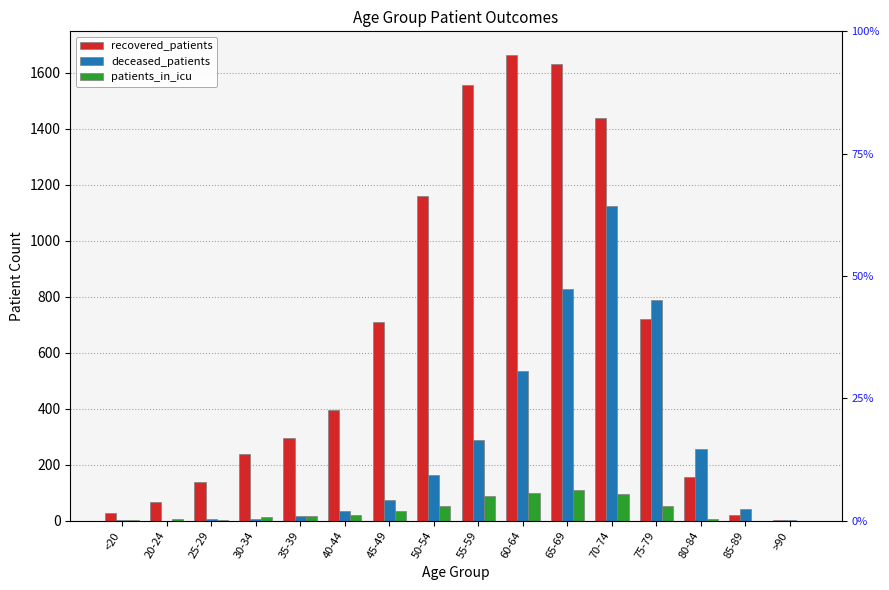

How many data points in patients_in_icu are above 21?

7